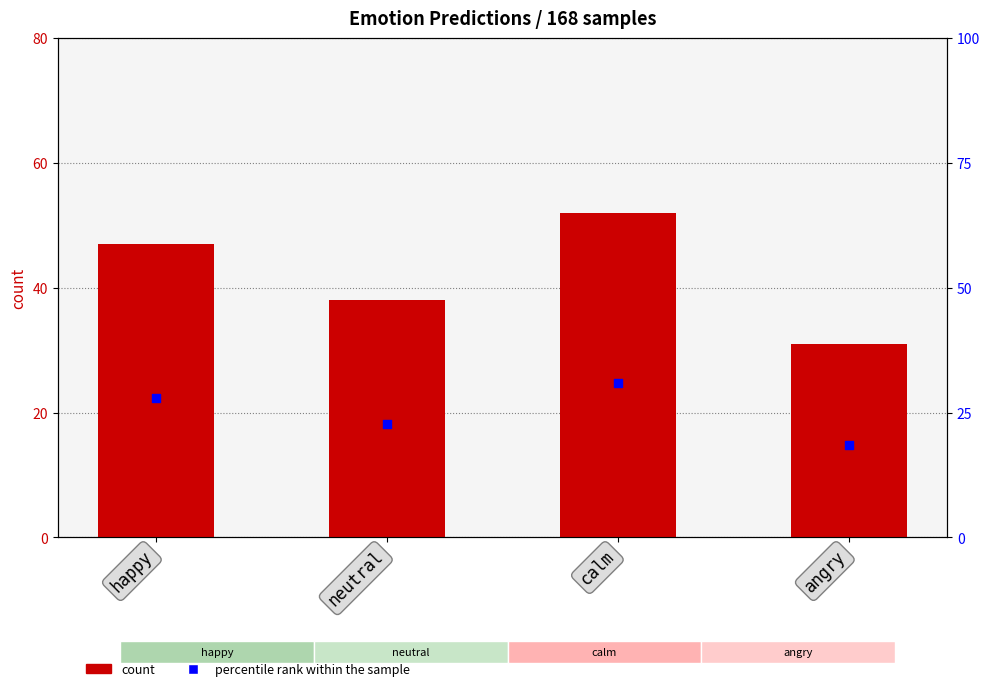

Which series contains the lowest Y value?

percentile rank within the sample